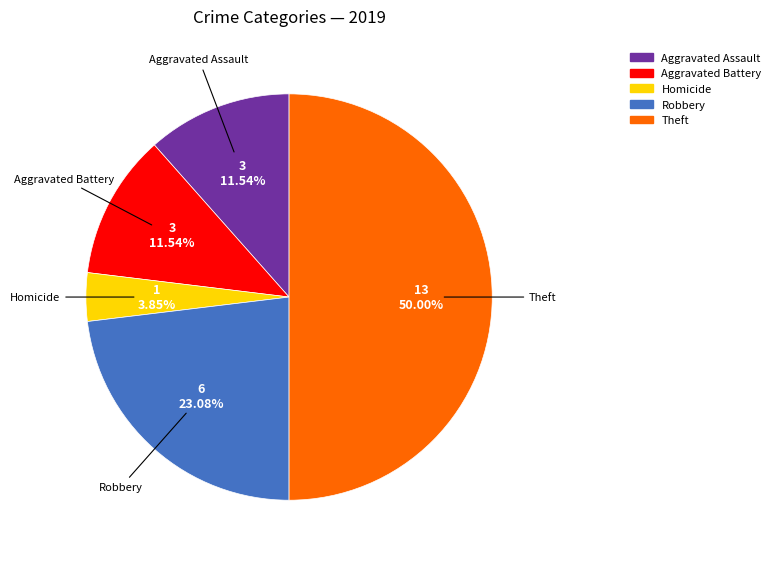

Does Homicide represent more than half of the total?

No